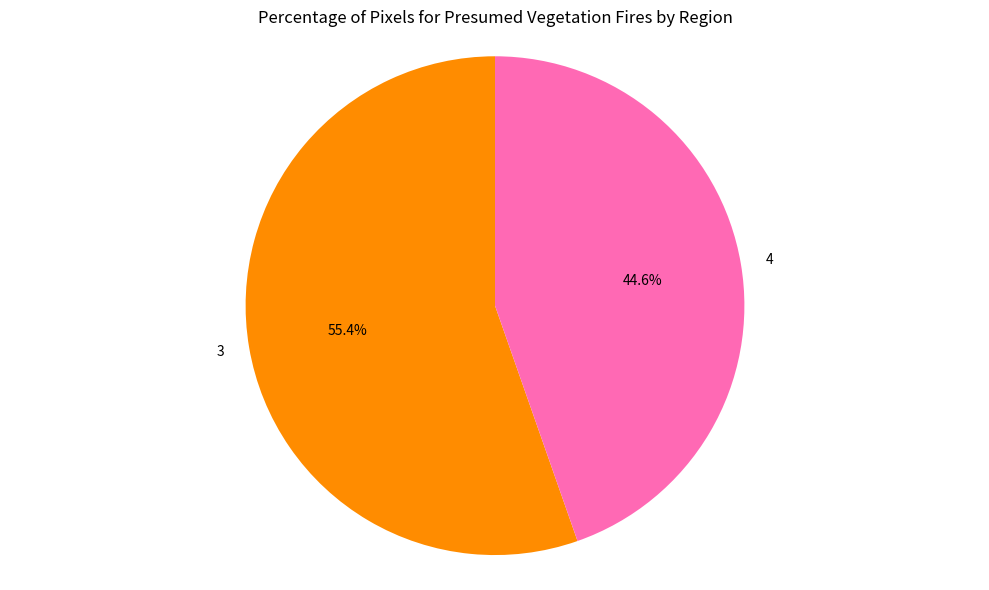

True or false: 4 accounts for 52% of the total.

False